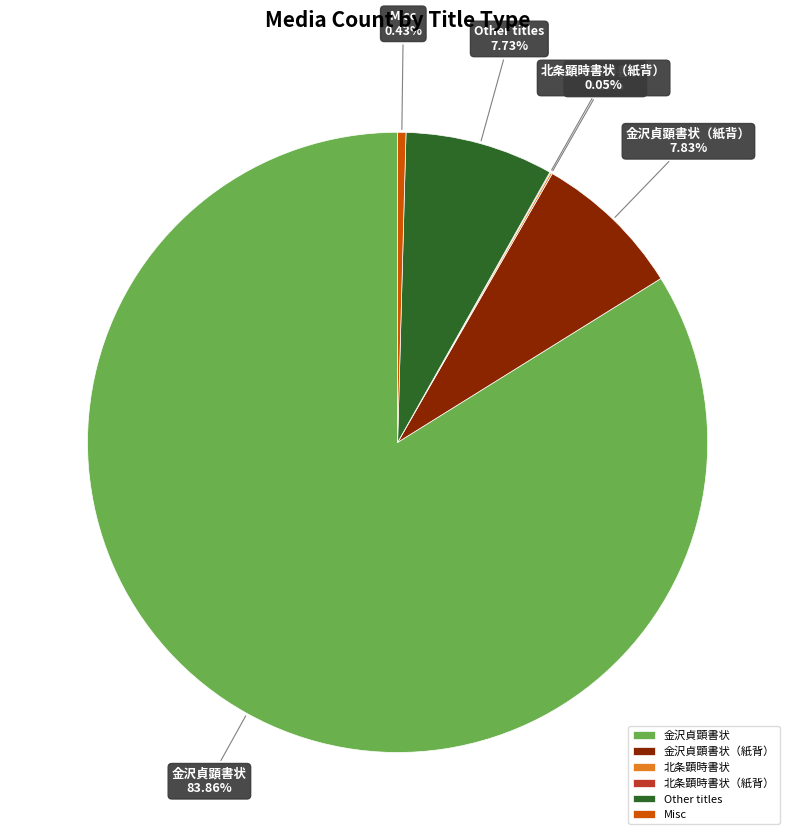

Is it true that 金沢貞顕書状 is 93% of the pie?

False